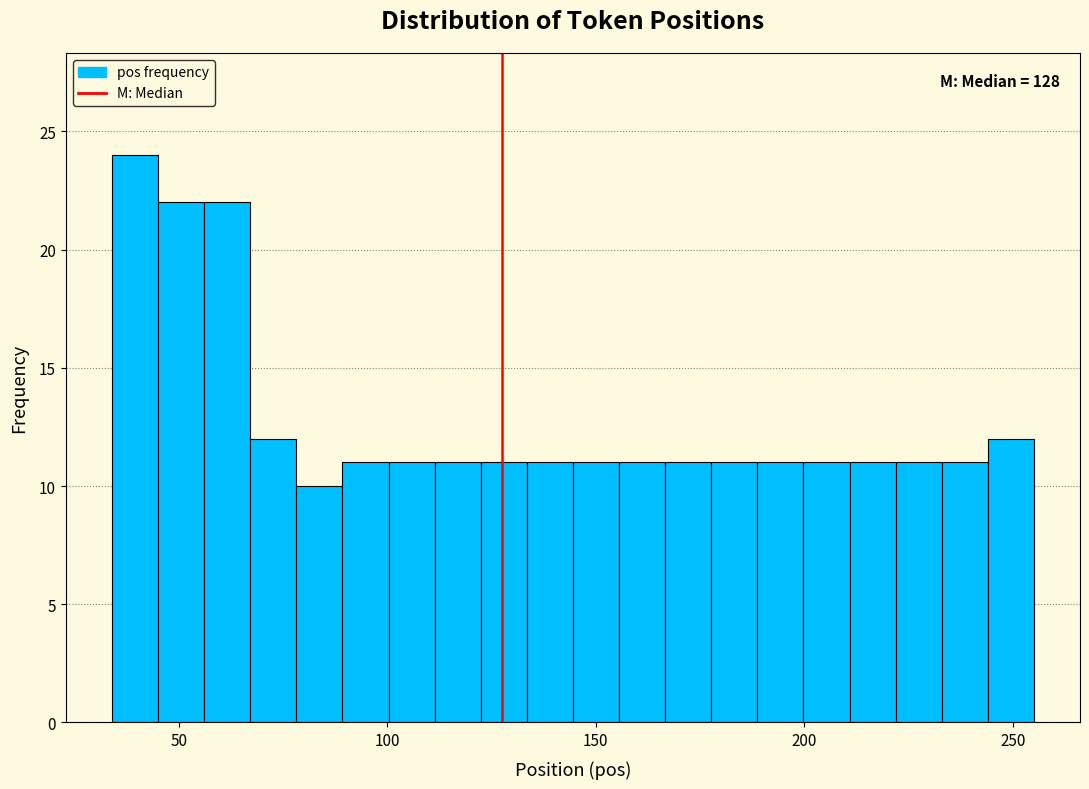

Read against the x-axis, roughly where is the centre of the tallest bar?

40